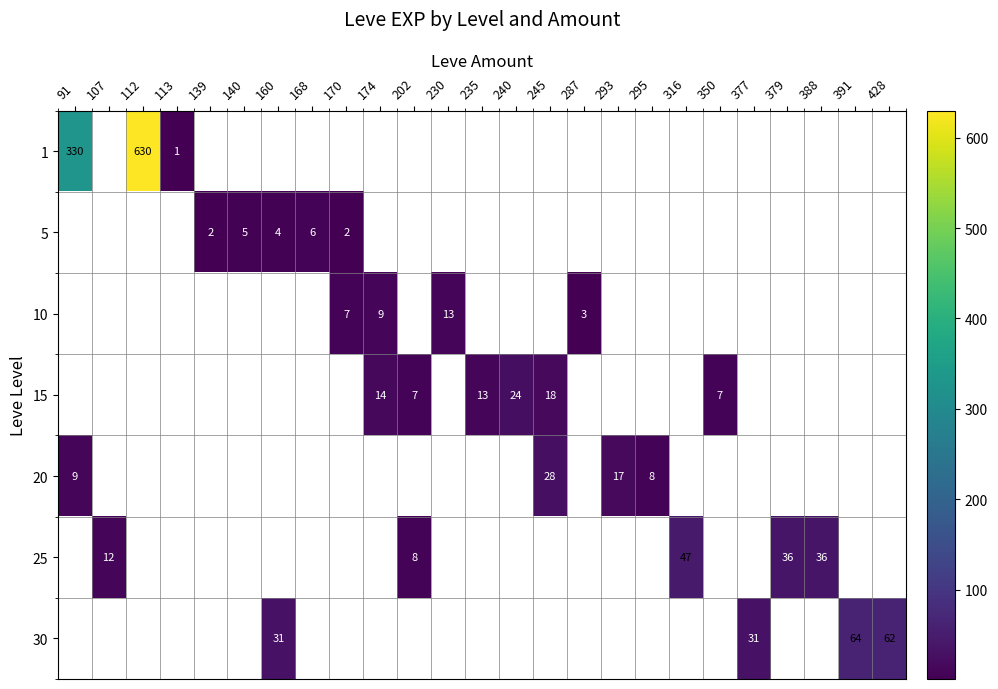

Is it true that 15 equals 41 at 240?

False